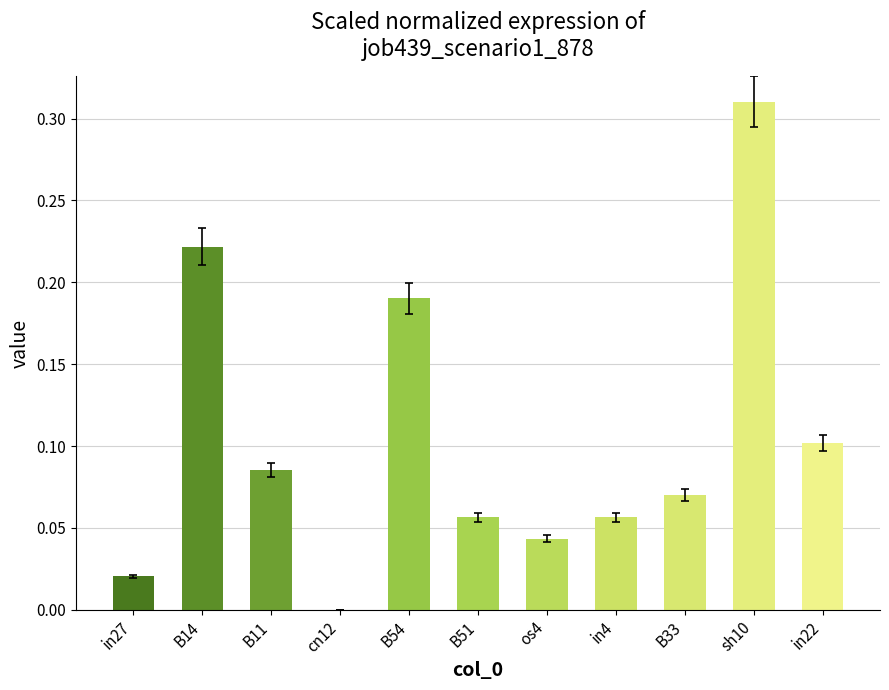

What is the sum of all values?

1.2